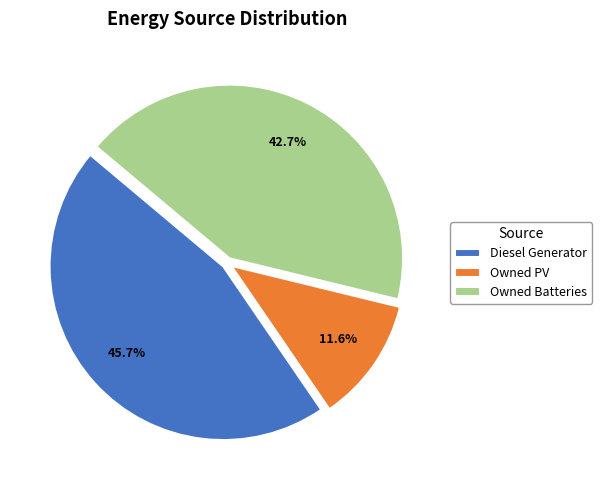

Is Owned Batteries the majority of the pie?

No